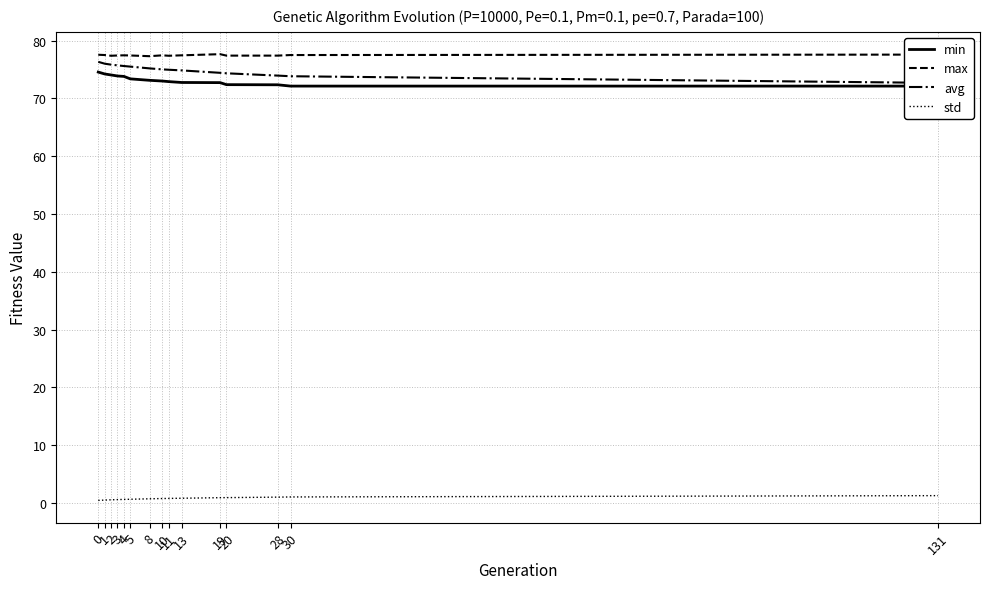

Reading left to right, list all the values displayed in this chart.

min: 0=74.6	1=74.2	2=74.1	3=73.9	4=73.8	5=73.4	8=73.1	10=73.0	11=72.9	13=72.8	19=72.7	20=72.4	28=72.4	30=72.1	131=72.1
max: 0=77.6	1=77.5	2=77.4	3=77.4	4=77.5	5=77.4	8=77.3	10=77.5	11=77.4	13=77.5	19=77.7	20=77.4	28=77.4	30=77.5	131=77.6
avg: 0=76.3	1=76.0	2=75.8	3=75.7	4=75.6	5=75.5	8=75.2	10=75.0	11=75.0	13=74.9	19=74.4	20=74.3	28=74.0	30=73.8	131=72.7
std: 0=0.4	1=0.5	2=0.5	3=0.6	4=0.6	5=0.6	8=0.7	10=0.7	11=0.8	13=0.8	19=0.9	20=0.9	28=1.0	30=1.0	131=1.2